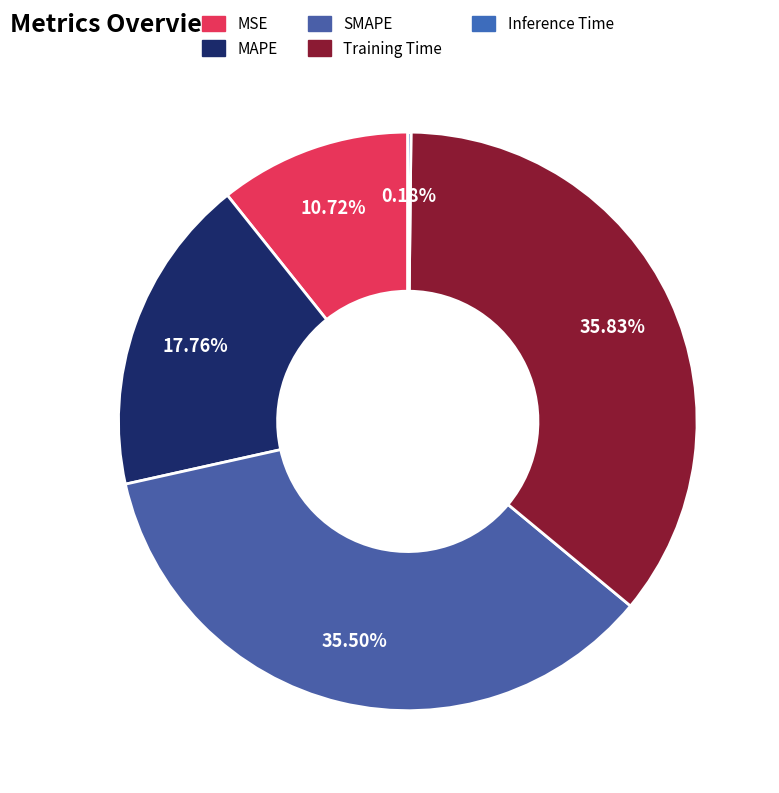

What is the largest slice in the pie chart?

Training Time